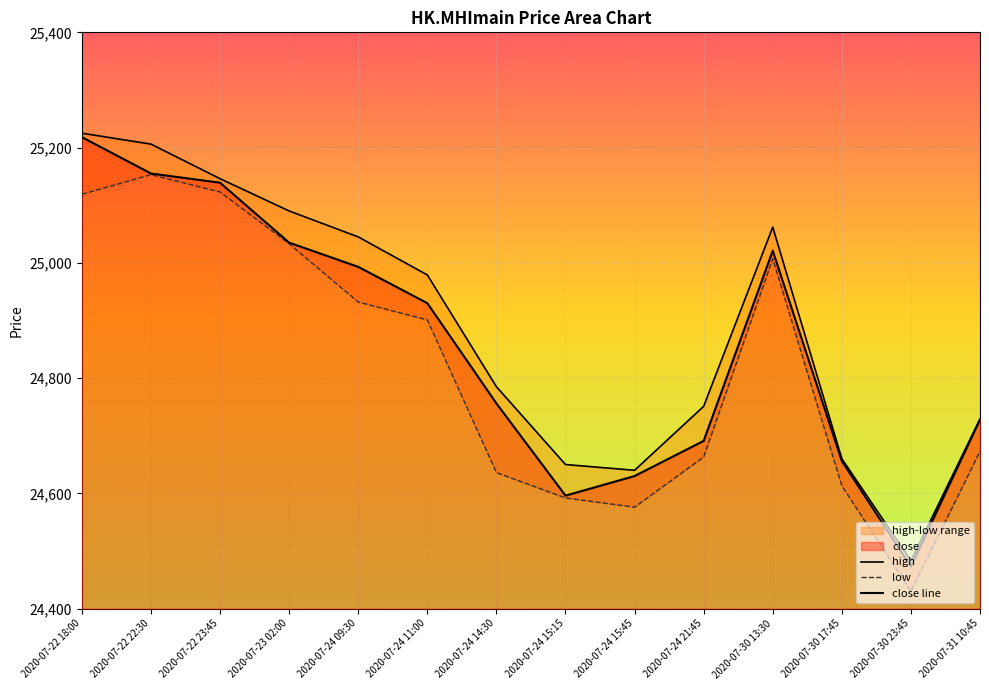

Rank the series at 2020-07-24 09:30 from highest to lowest value.

high, close, low